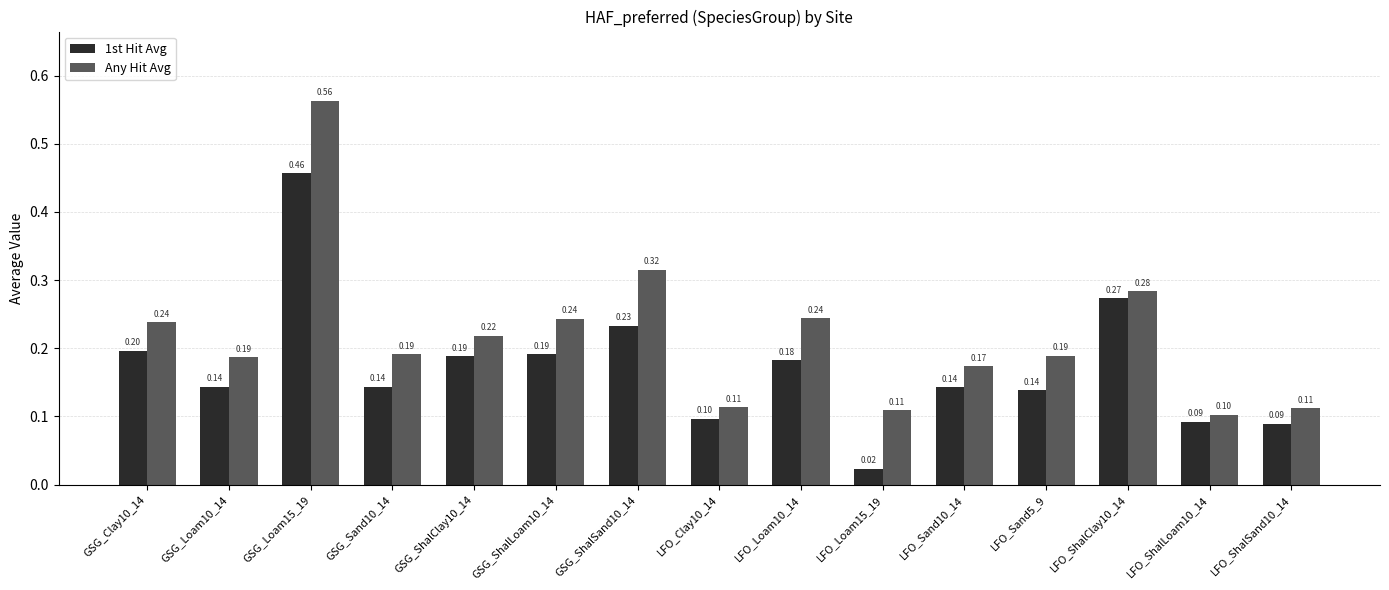

What is the difference between the second highest and second lowest values in the Any Hit Avg series?

0.2